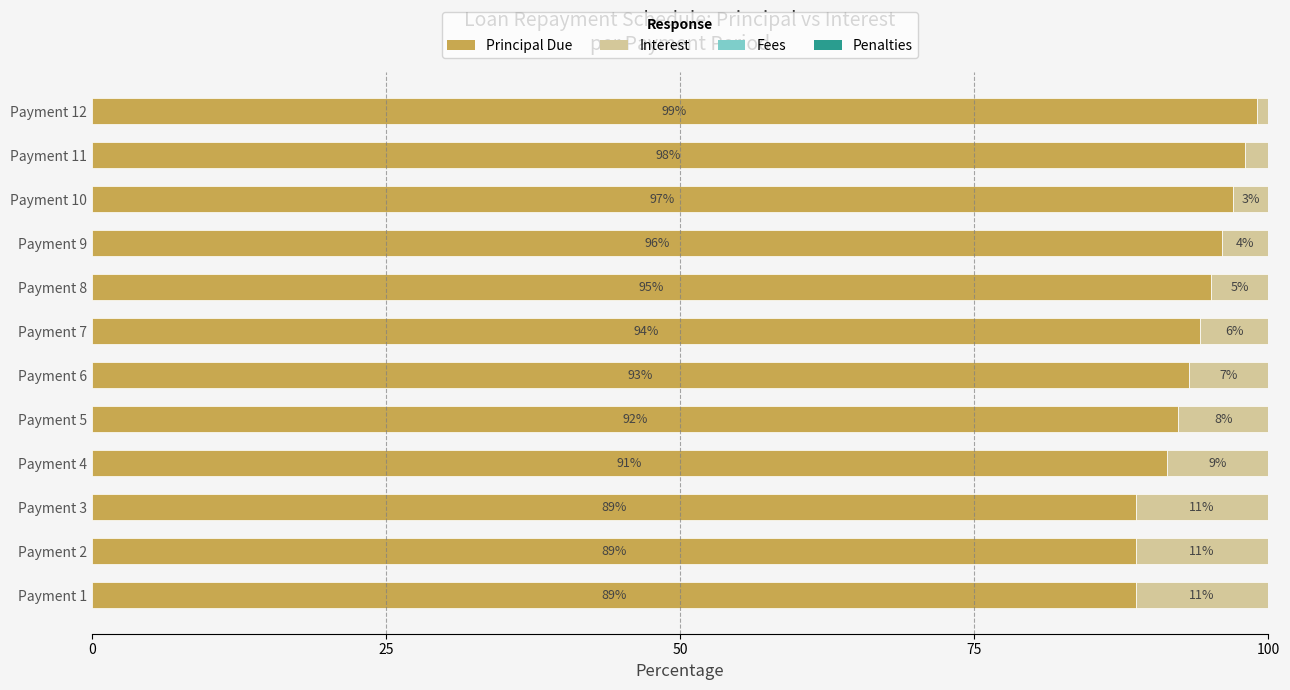

What is the highest value of the Principal Due series?

99.0